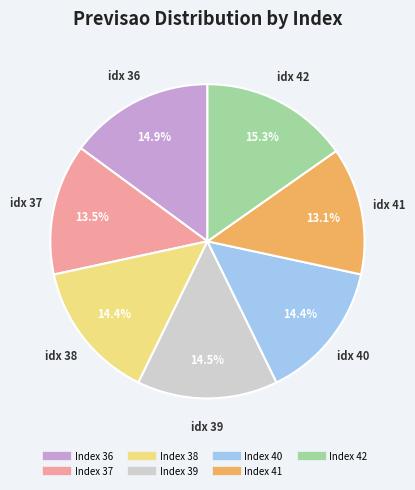

Is there any slice that represents more than half of the pie?

No